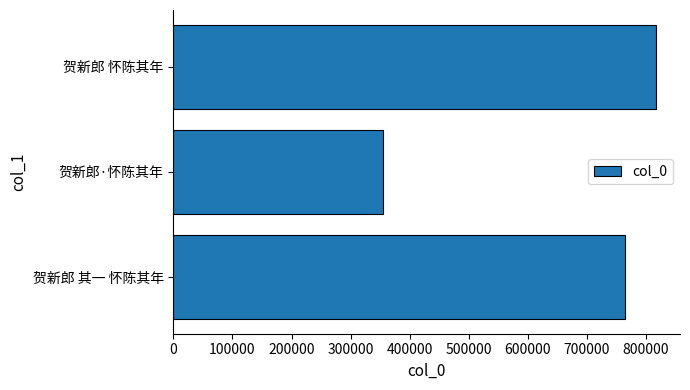

Reading top to bottom, transcribe all the data shown in this chart.

816787	355247	763841